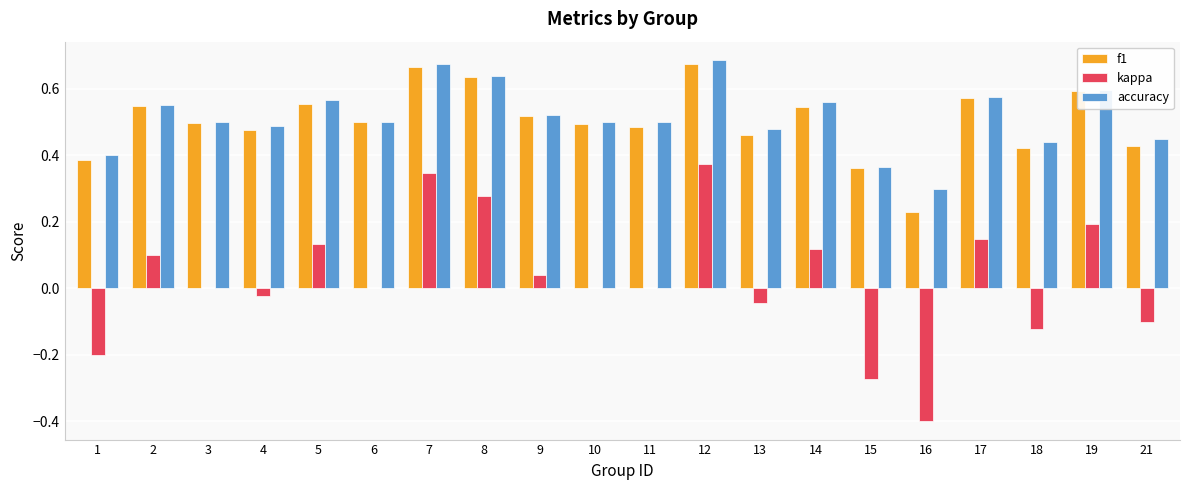

Which series changed the most between 4 and 16?

kappa